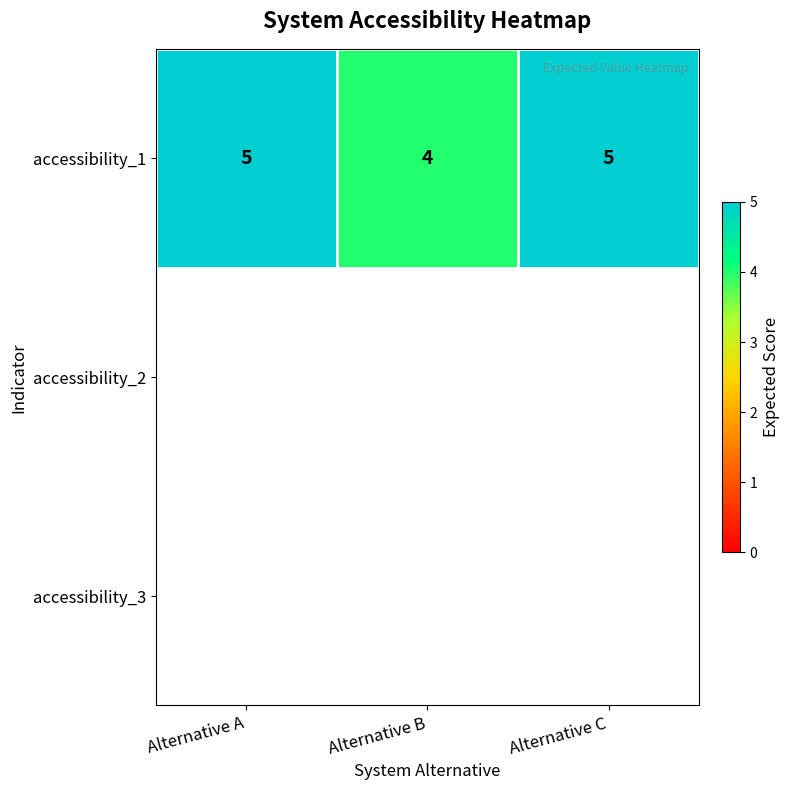

How many data points are less than 5?

1